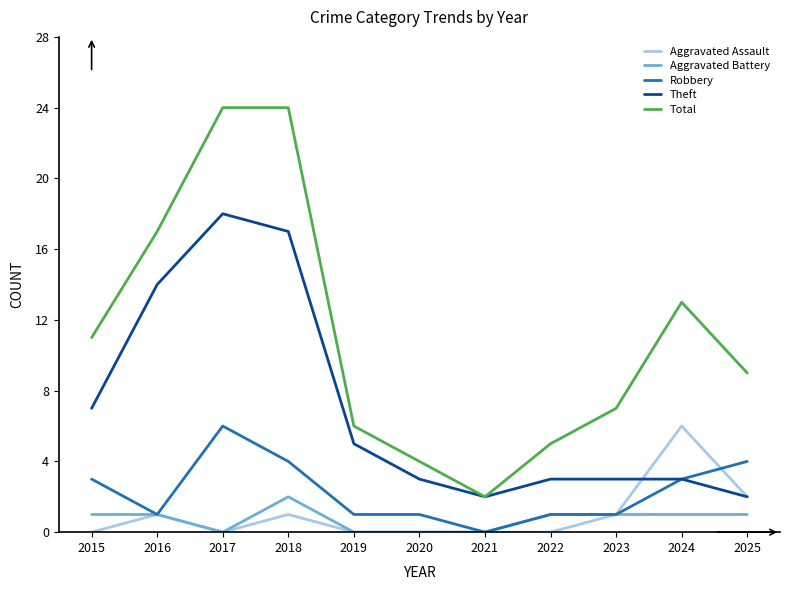

What is the sum of all Theft values?

77